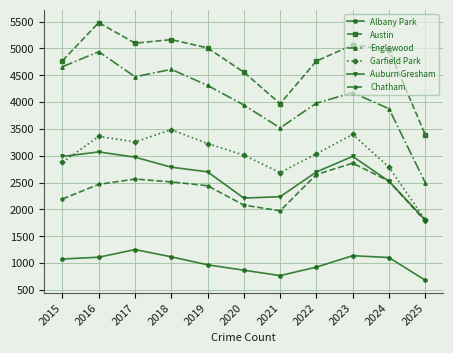

The Garfield Park series shows 3010 at 2020. True or false?

True